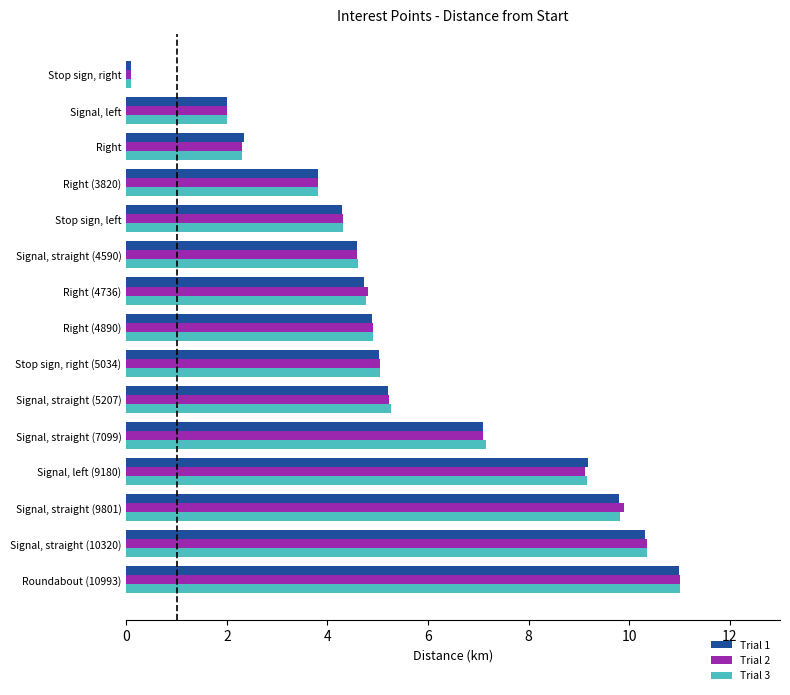

List the labels in order of Trial 3 value, largest first.

Roundabout (10993), Signal, straight (10320), Signal, straight (9801), Signal, left (9180), Signal, straight (7099), Signal, straight (5207), Stop sign, right (5034), Right (4890), Right (4736), Signal, straight (4590), Stop sign, left, Right (3820), Right, Signal, left, Stop sign, right